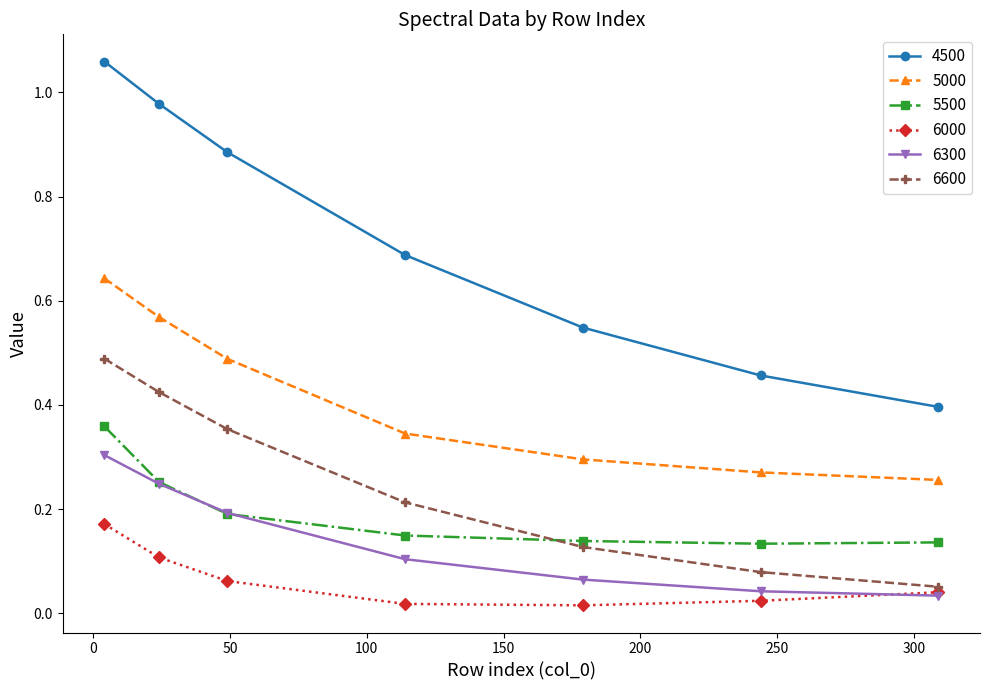

What are all the series names shown in the legend?

4500, 5000, 5500, 6000, 6300, 6600